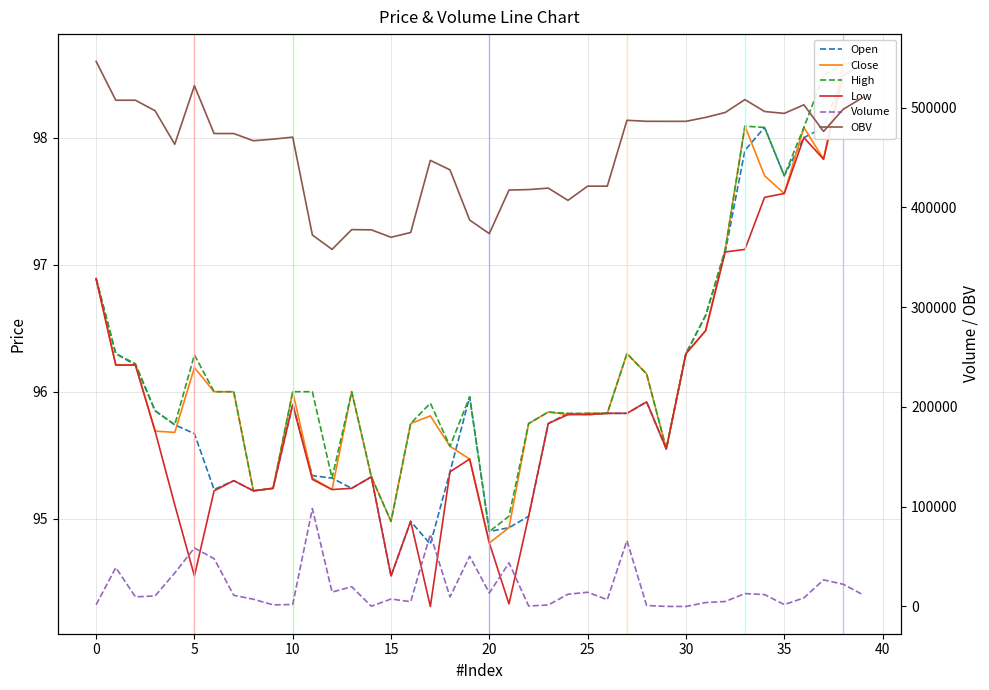

Does the chart display data point markers on the line(s)?

No